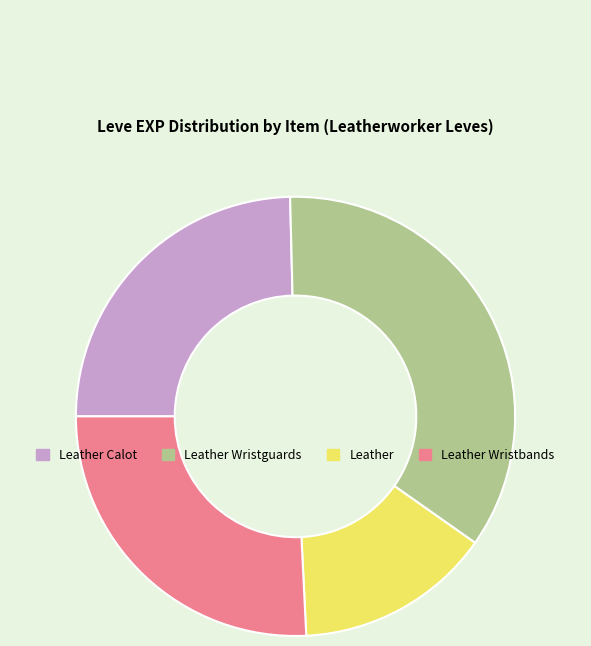

Is the sum of Leather and Leather Wristguards greater than half?

No